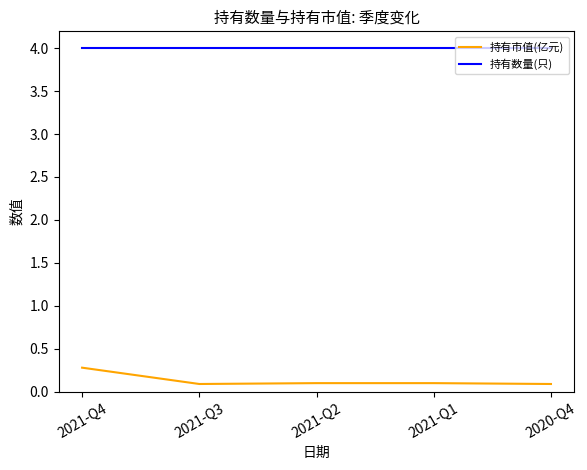

Reading right to left, list all the values displayed in this chart.

持有市值(亿元): 0.1	0.1	0.1	0.1	0.3
持有数量(只): 4.0	4.0	4.0	4.0	4.0